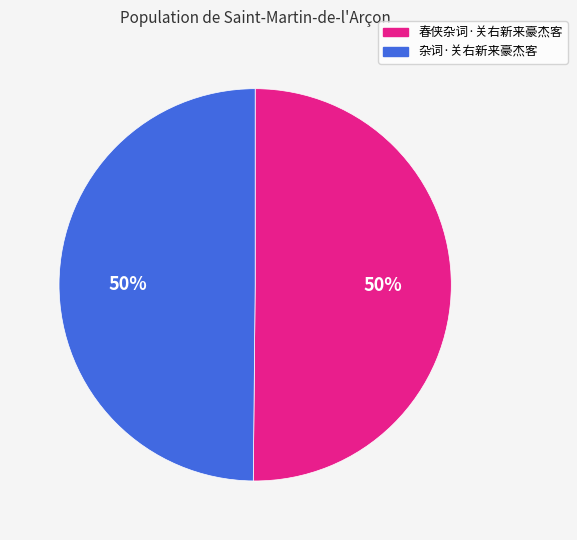

How many segments does this pie chart have?

2